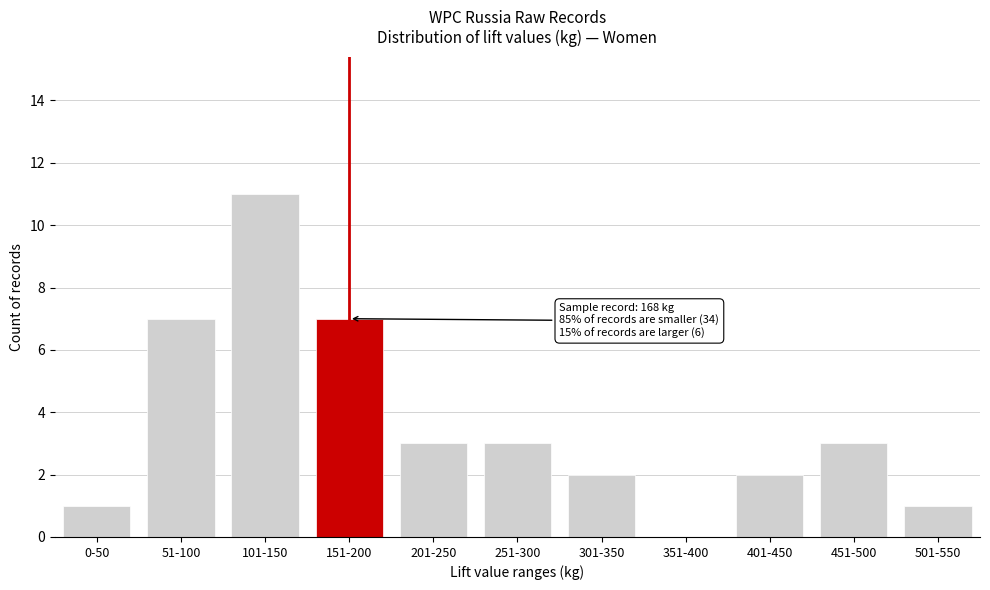

Reading left to right, what are all the values shown in this chart?

0-50=1	51-100=7	101-150=11	151-200=7	201-250=3	251-300=3	301-350=2	351-400=0	401-450=2	451-500=3	501-550=1